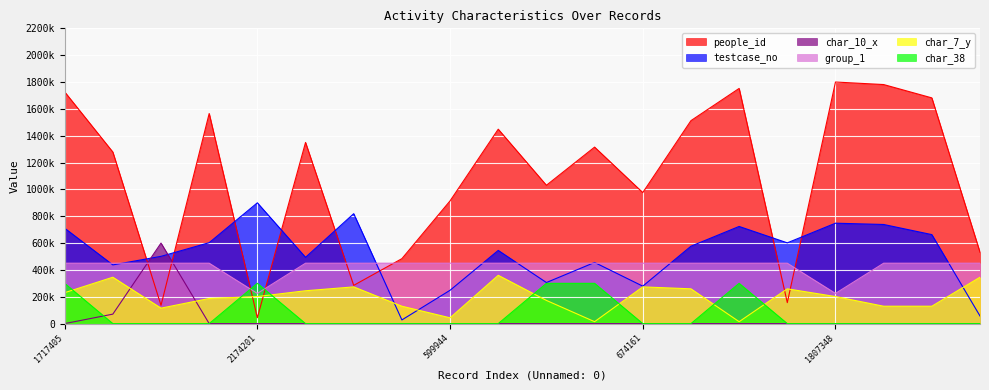

After their last crossing, which series has the higher values: group_1 or char_10_x?

group_1